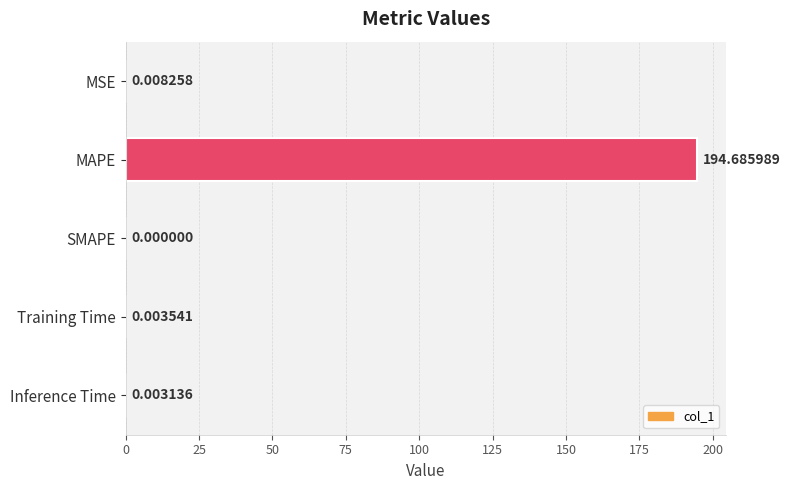

How many values are above zero?

4